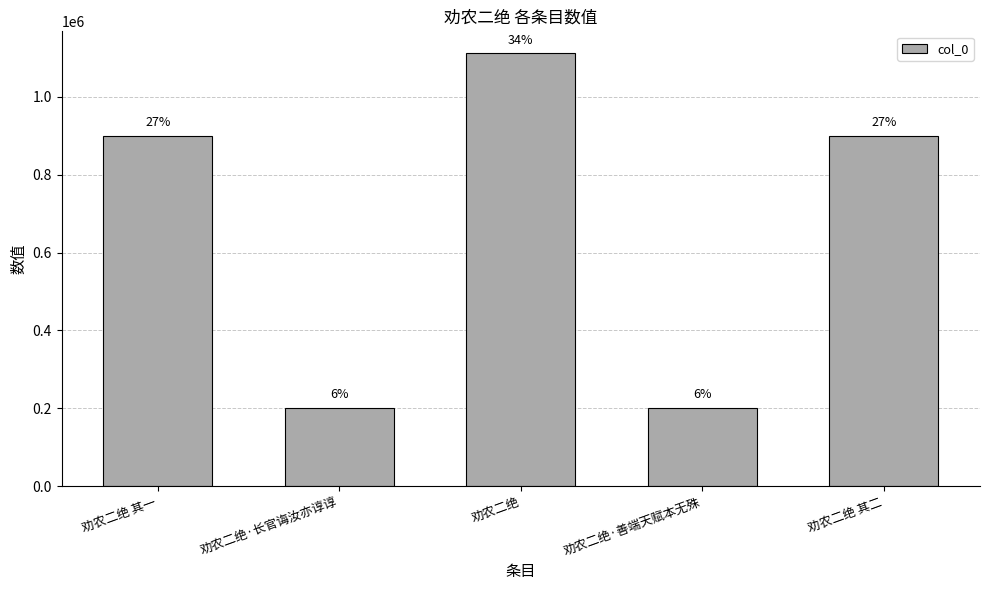

How many bars are there in total?

5